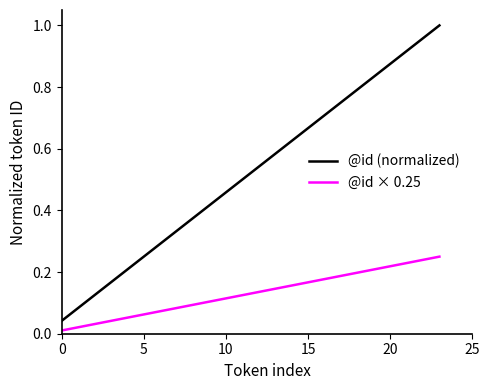

True or false: @id (normalized) has more than 0 interior local peaks.

False